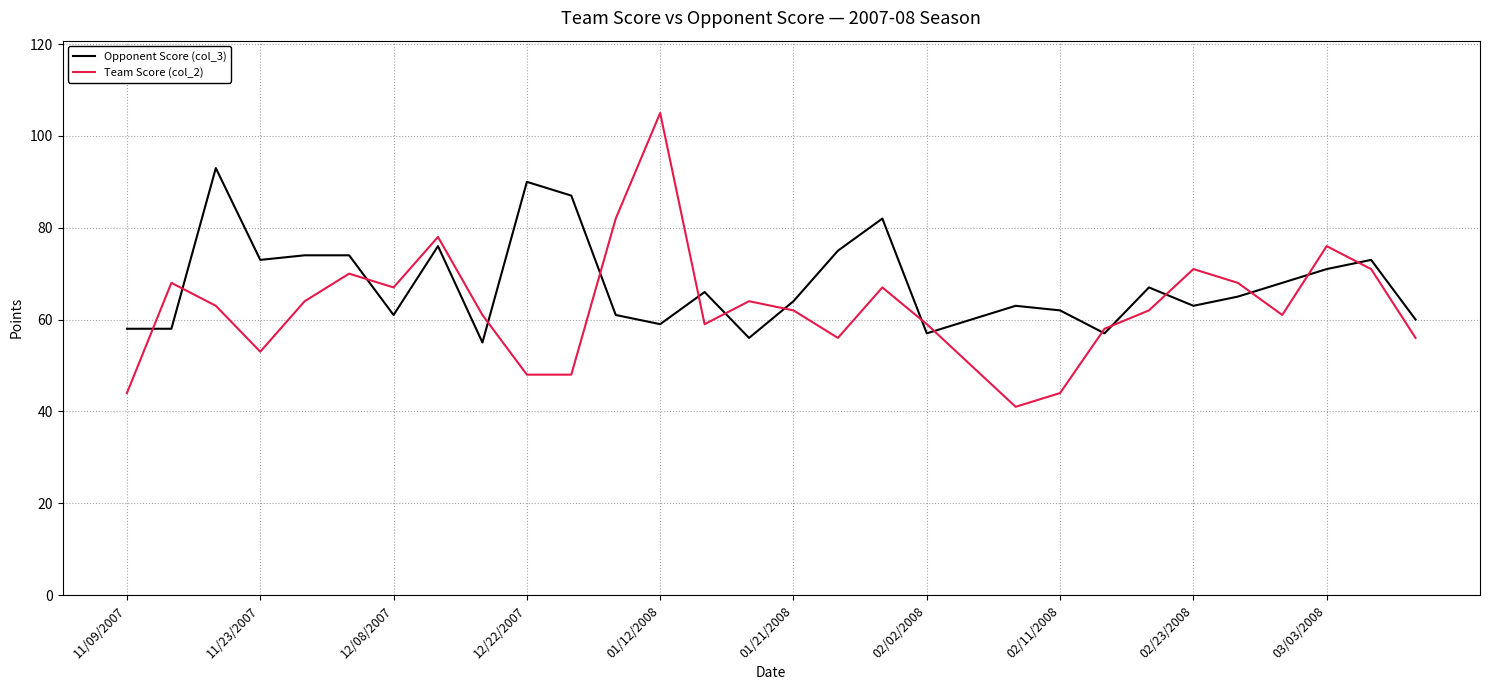

List the series in order of their peak value, highest first.

Team Score (col_2), Opponent Score (col_3)